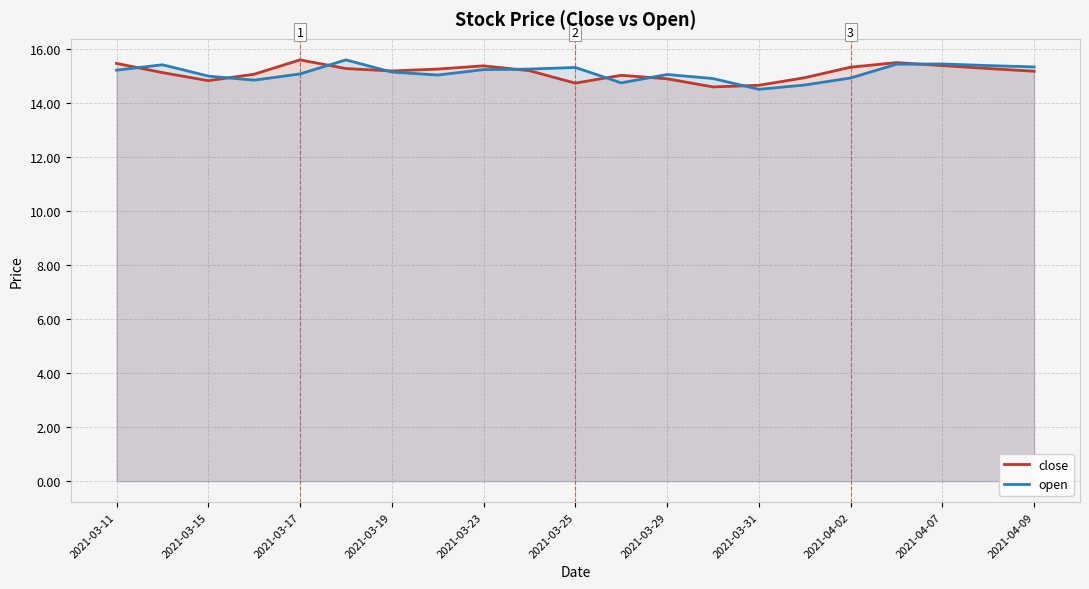

The value of close at 2021-04-02 is 24.1. True or false?

False